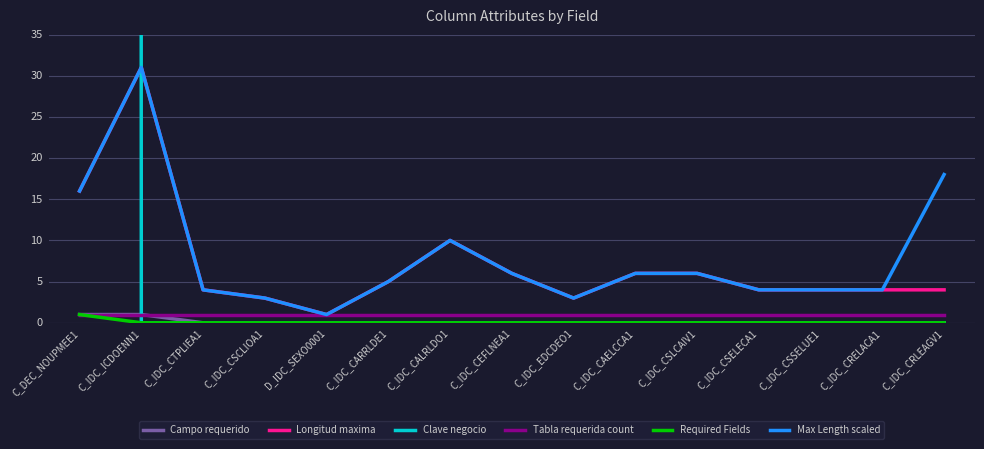

What position from the left is C_DEC_NOUPMEE1?

1